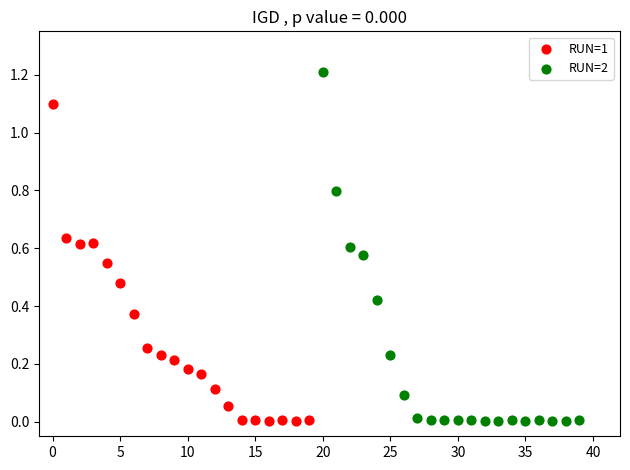

What are all the series names shown in the legend?

RUN=1, RUN=2